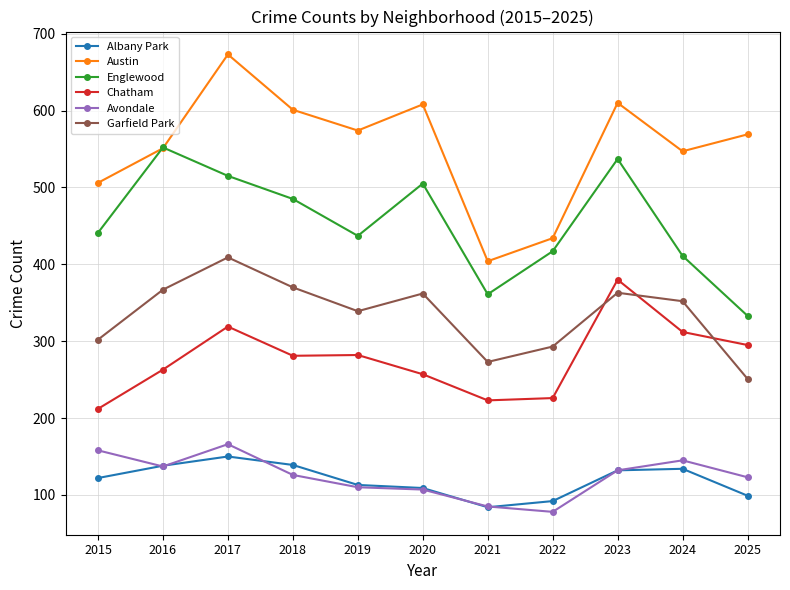

Where is the first local minimum for Garfield Park?

2019